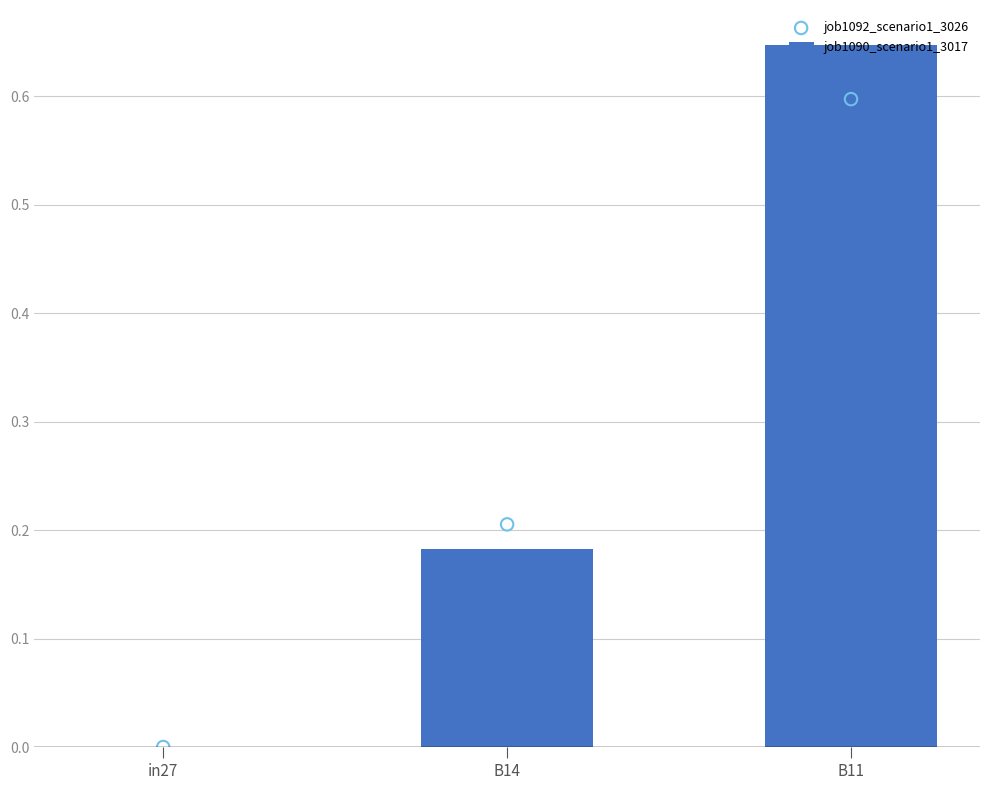

Which series has the largest Y range (max minus min)?

job1090_scenario1_3017